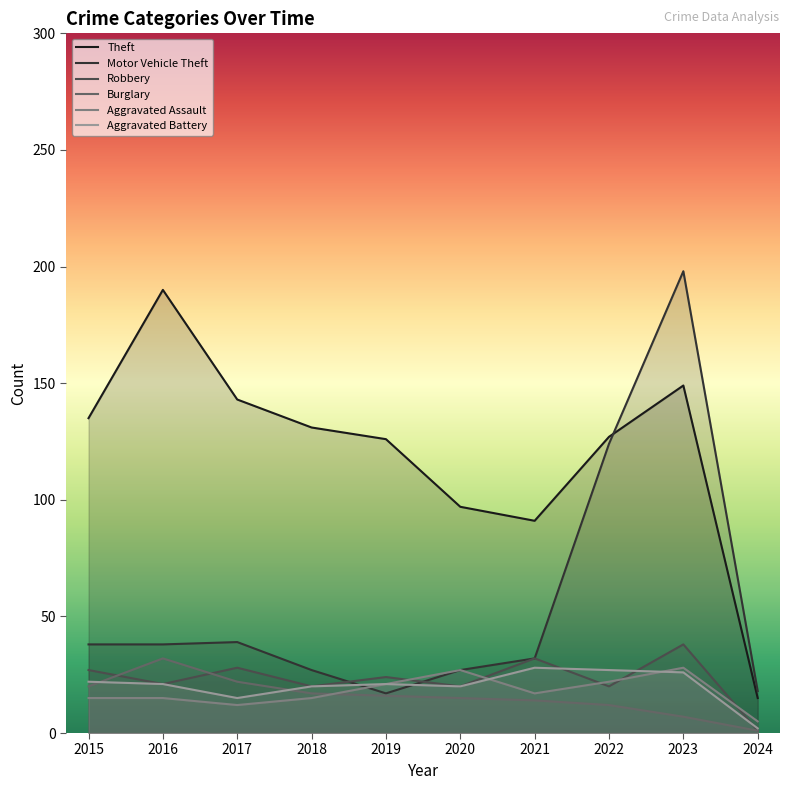

How many values in the Aggravated Assault series exceed 17?

4